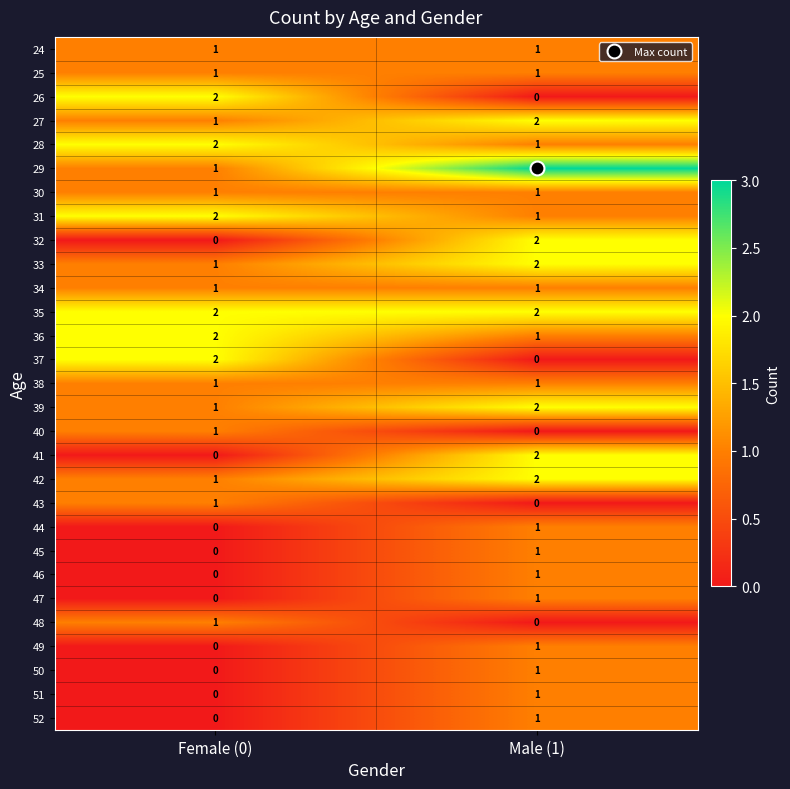

Which label corresponds to the largest value in the chart?

Male (1)